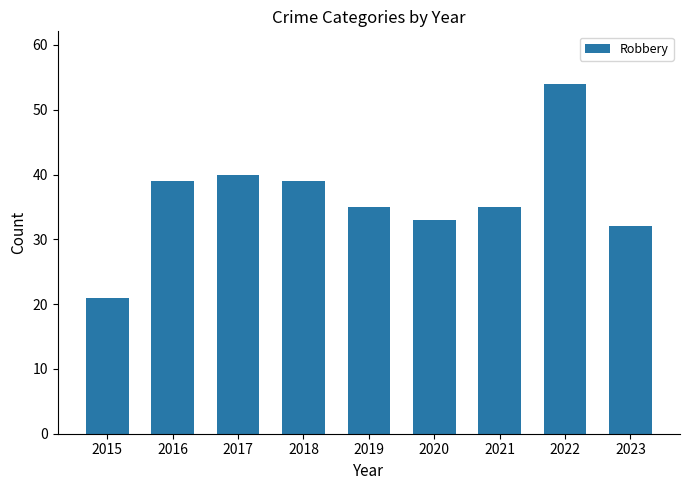

What is the ratio of the value at 2020 to the value at 2017?

0.8